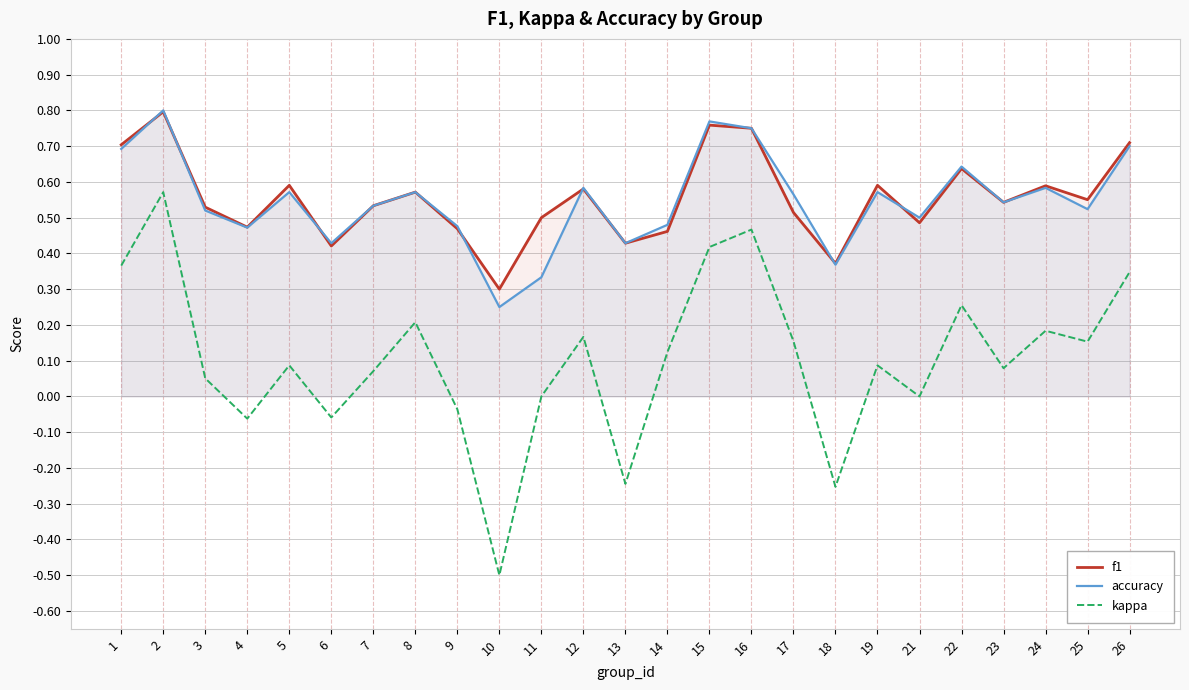

What is the value of the accuracy point at the 24th from the left?

0.5